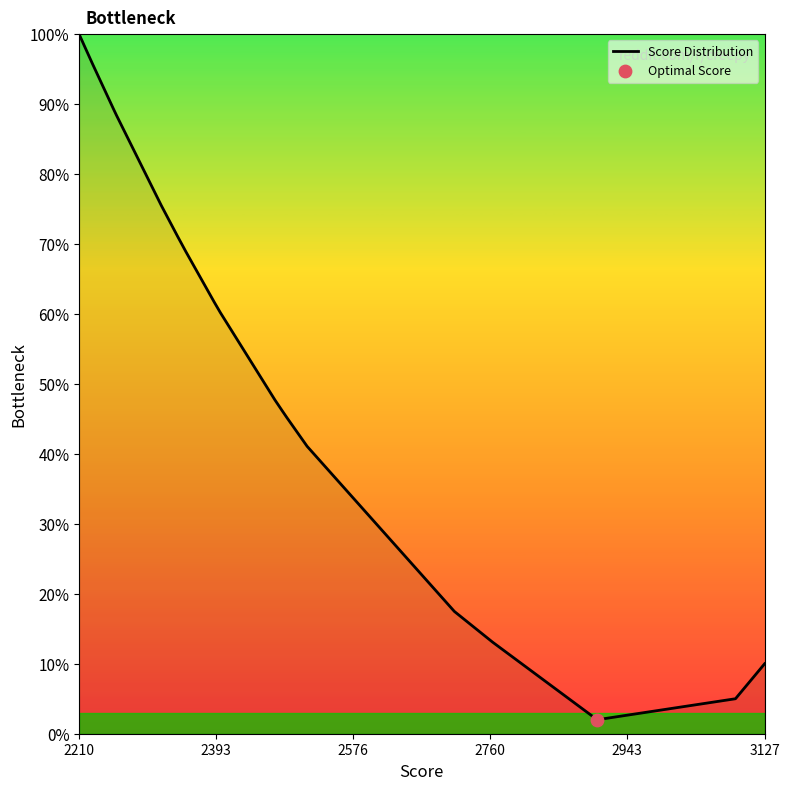

What is the difference between the maximum and minimum values?

98.0